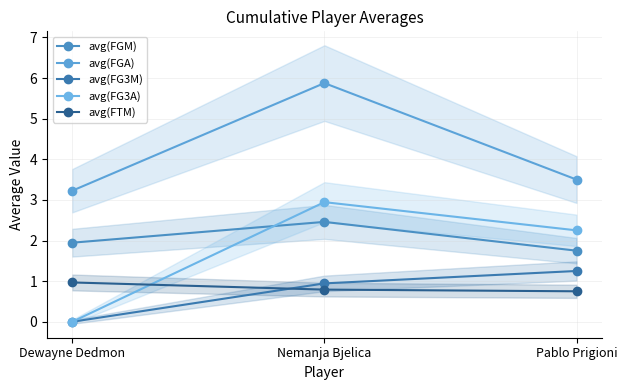

Reading left to right, transcribe all the data shown in this chart.

avg(FGM): Dewayne Dedmon=1.9	Nemanja Bjelica=2.5	Pablo Prigioni=1.8
avg(FGA): Dewayne Dedmon=3.2	Nemanja Bjelica=5.9	Pablo Prigioni=3.5
avg(FG3M): Dewayne Dedmon=0.0	Nemanja Bjelica=0.9	Pablo Prigioni=1.2
avg(FG3A): Dewayne Dedmon=0.0	Nemanja Bjelica=2.9	Pablo Prigioni=2.2
avg(FTM): Dewayne Dedmon=1.0	Nemanja Bjelica=0.8	Pablo Prigioni=0.8